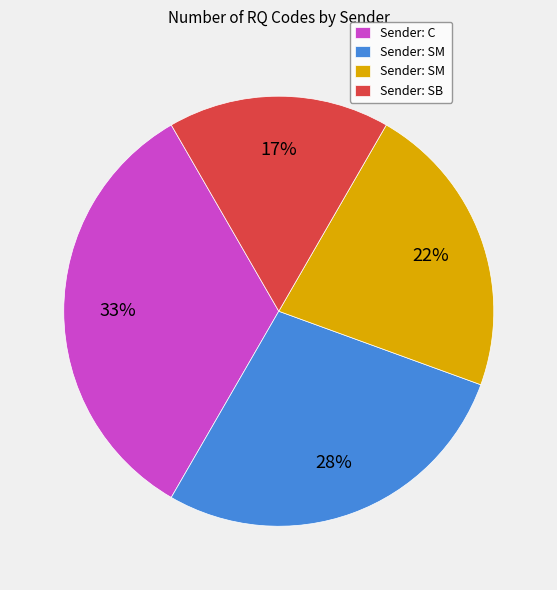

Is there any slice that represents more than half of the pie?

No